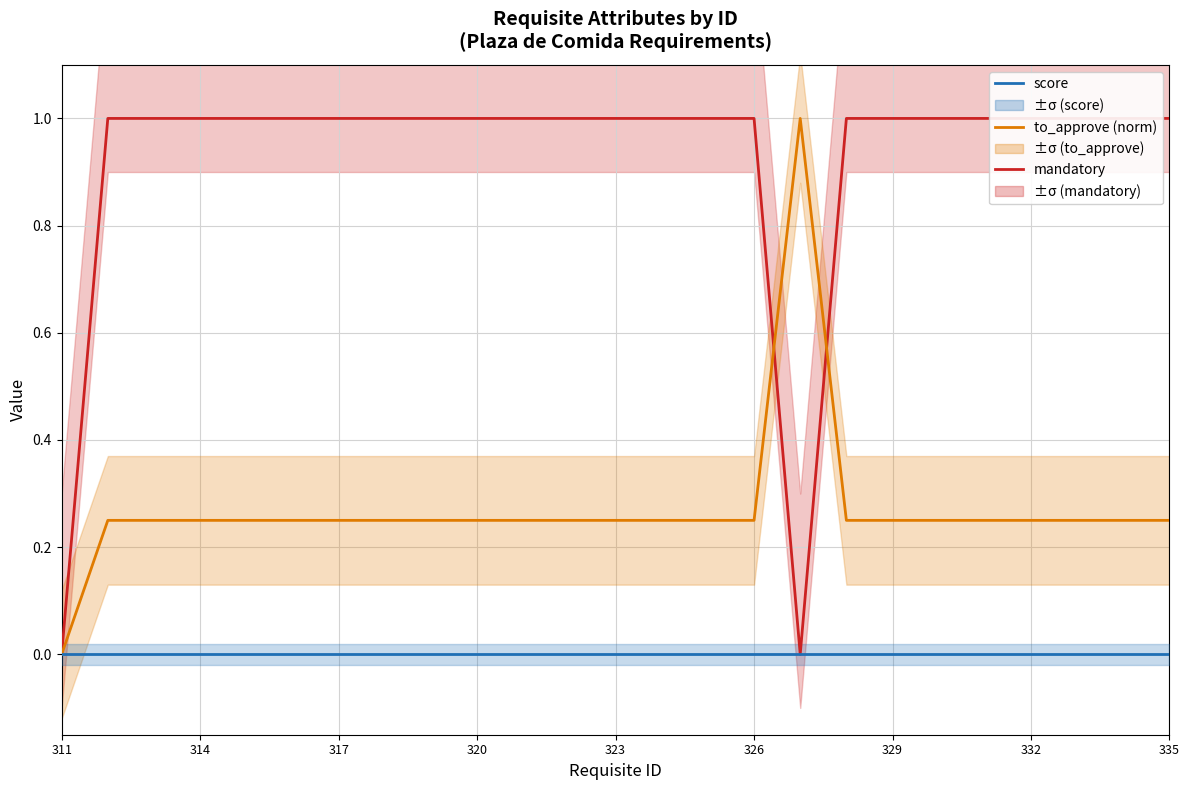

True or false: score and to_approve (norm) cross at least once.

False